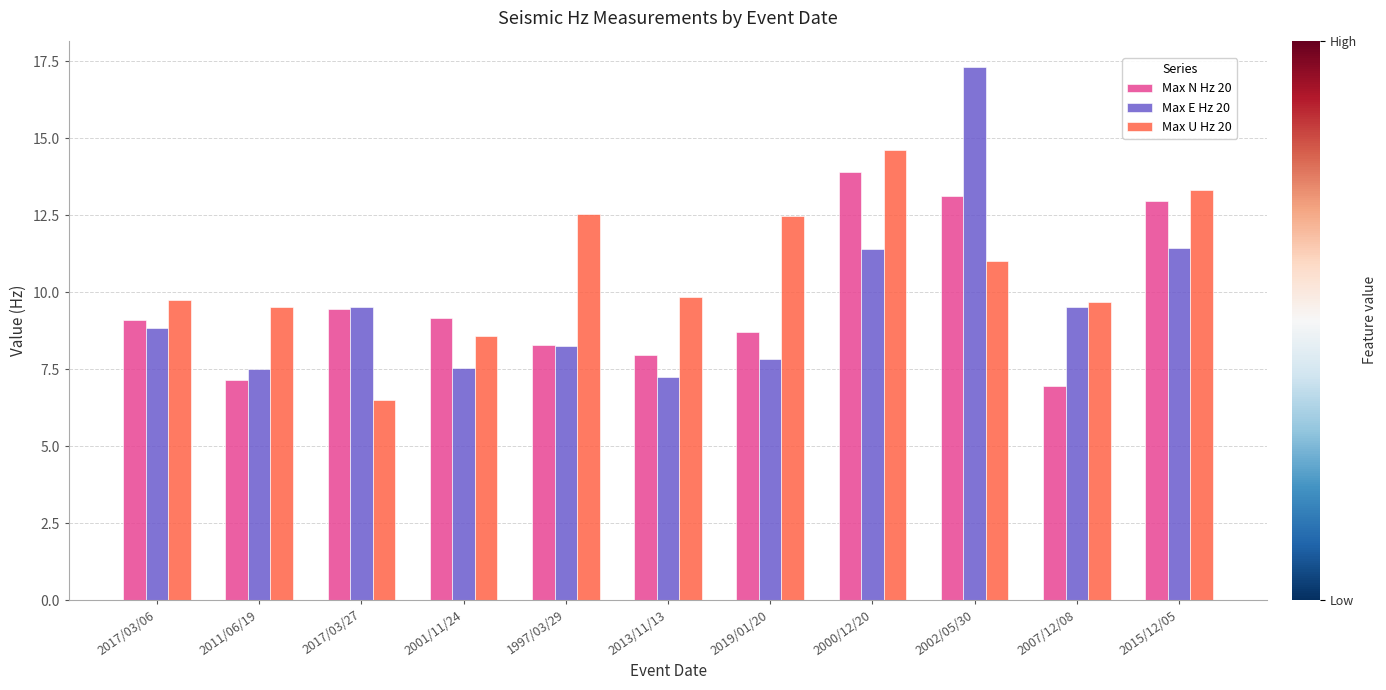

What is the difference between the Max U Hz 20 values at 2011/06/19 and 2013/11/13?

0.3